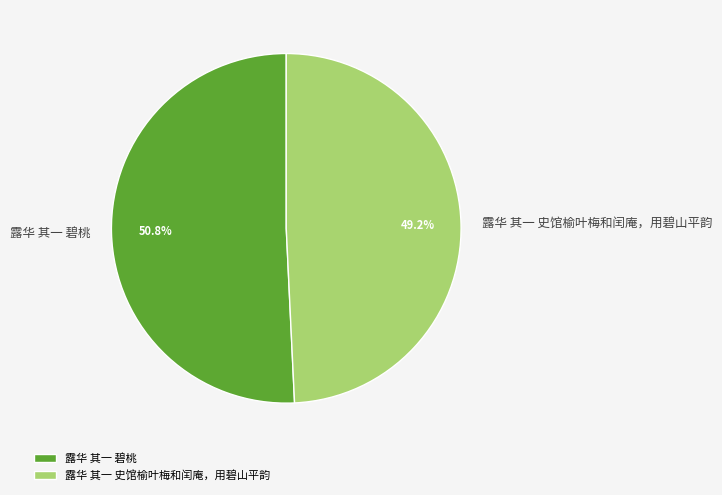

Approximately how many times larger is the value at 露华 其一 碧桃 compared to 露华 其一 史馆榆叶梅和闰庵，用碧山平韵?

1.0